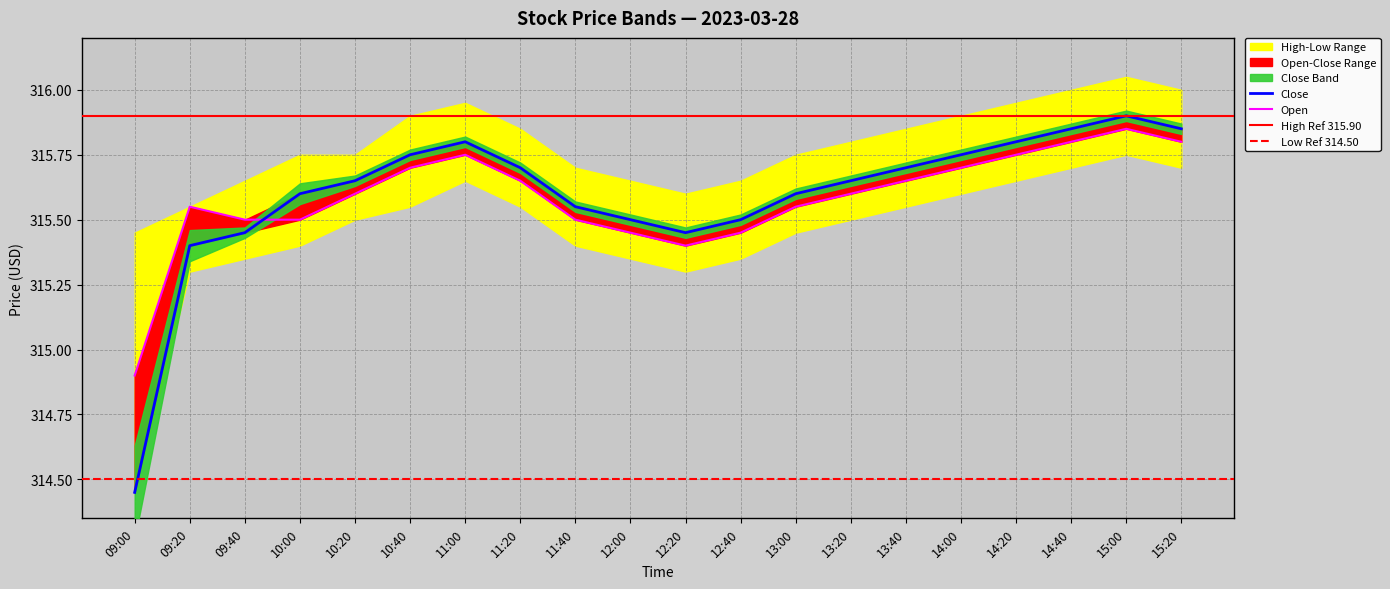

In open, how many points are lower than both neighbors (excluding endpoints)?

1